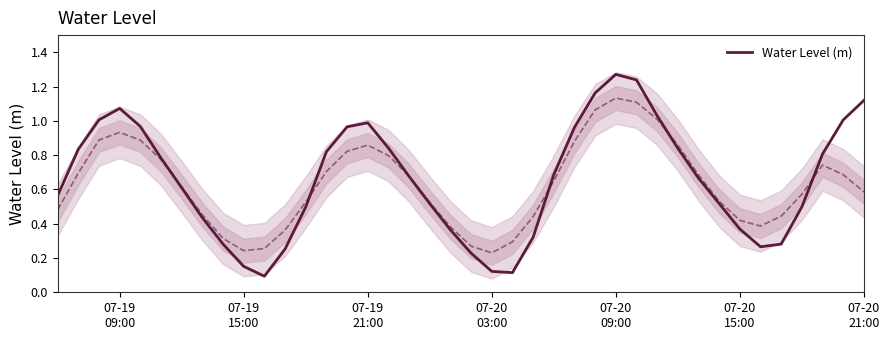

Reading right to left, list all the values displayed in this chart.

1.1	1.0	0.8	0.5	0.3	0.3	0.4	0.5	0.7	0.8	1.0	1.2	1.3	1.2	1.0	0.7	0.3	0.1	0.1	0.2	0.4	0.5	0.7	0.8	1.0	1.0	0.8	0.5	0.3	0.1	0.2	0.3	0.4	0.6	0.8	1.0	1.1	1.0	0.8	0.6